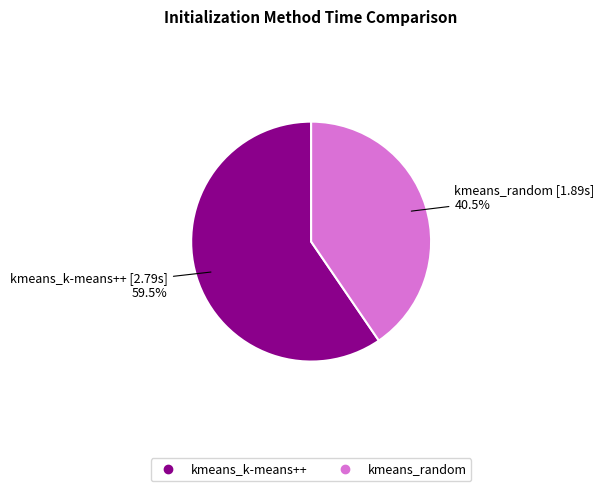

Which category has the biggest portion of the pie?

kmeans_k-means++